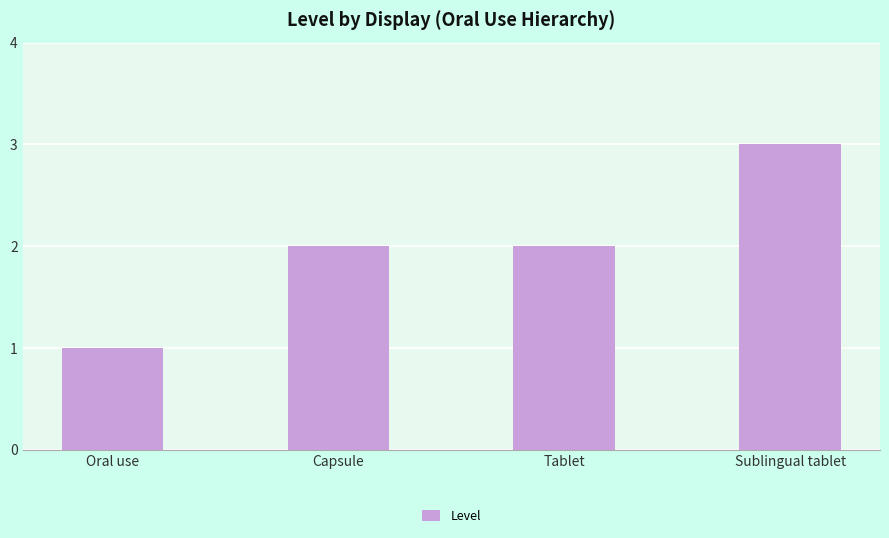

Reading left to right, transcribe all the data shown in this chart.

Oral use=1	Capsule=2	Tablet=2	Sublingual tablet=3